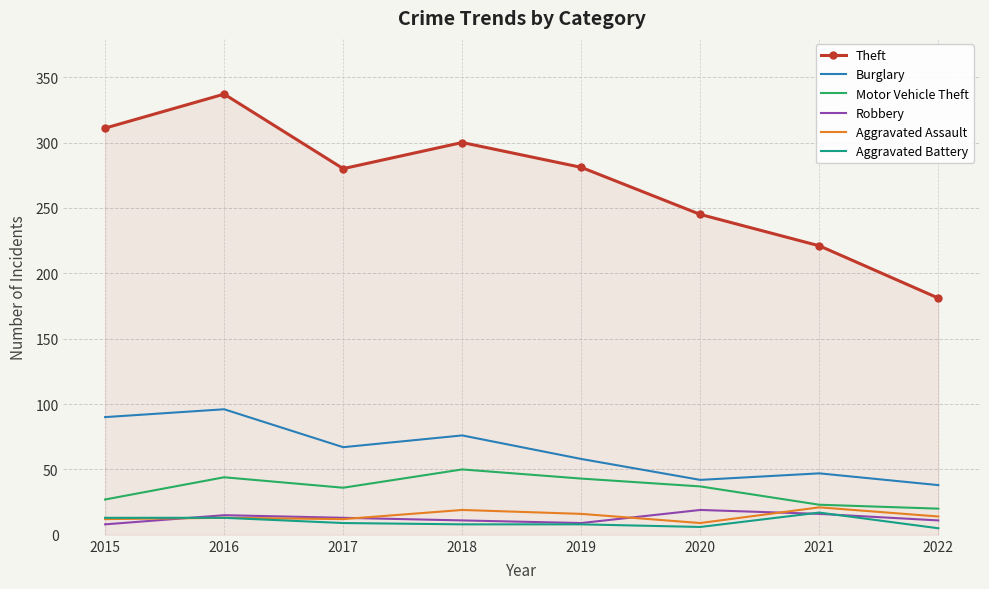

Is it true that Burglary equals 58 at 2019?

True